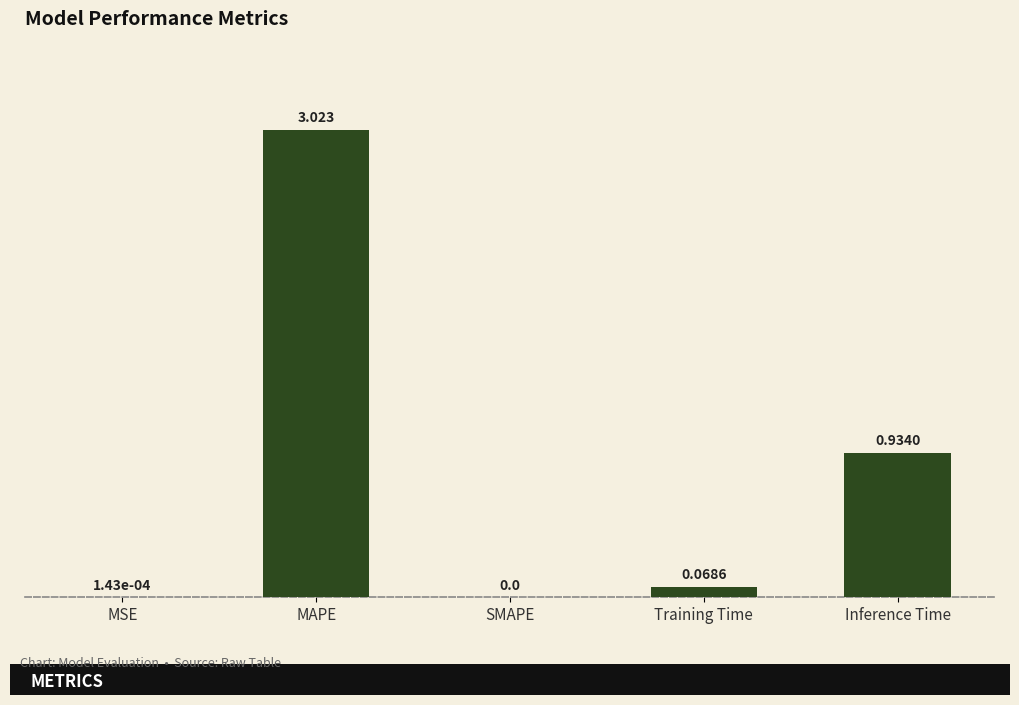

The chart shows a value of 1.9 at MAPE. True or false?

False